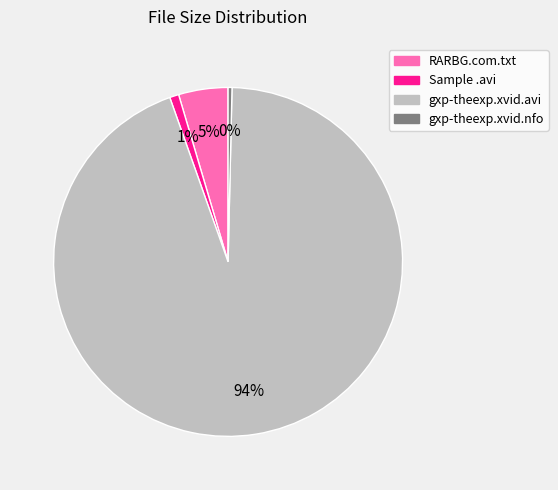

Is there a majority slice in this chart?

Yes